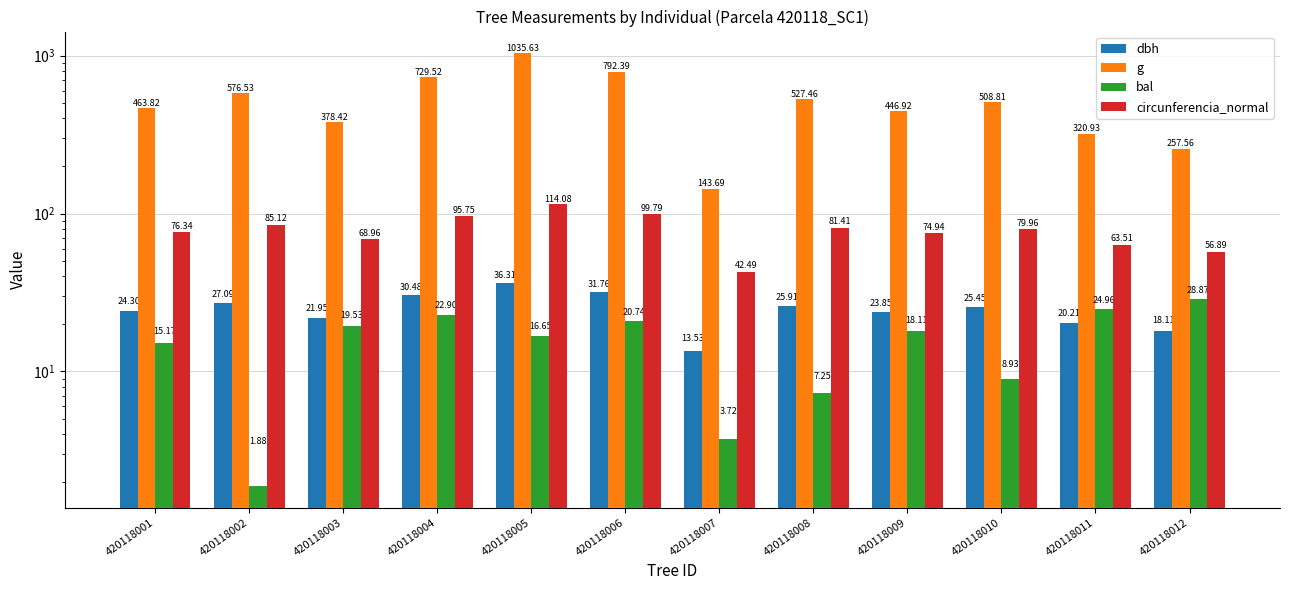

How many bars are there in each group?

4